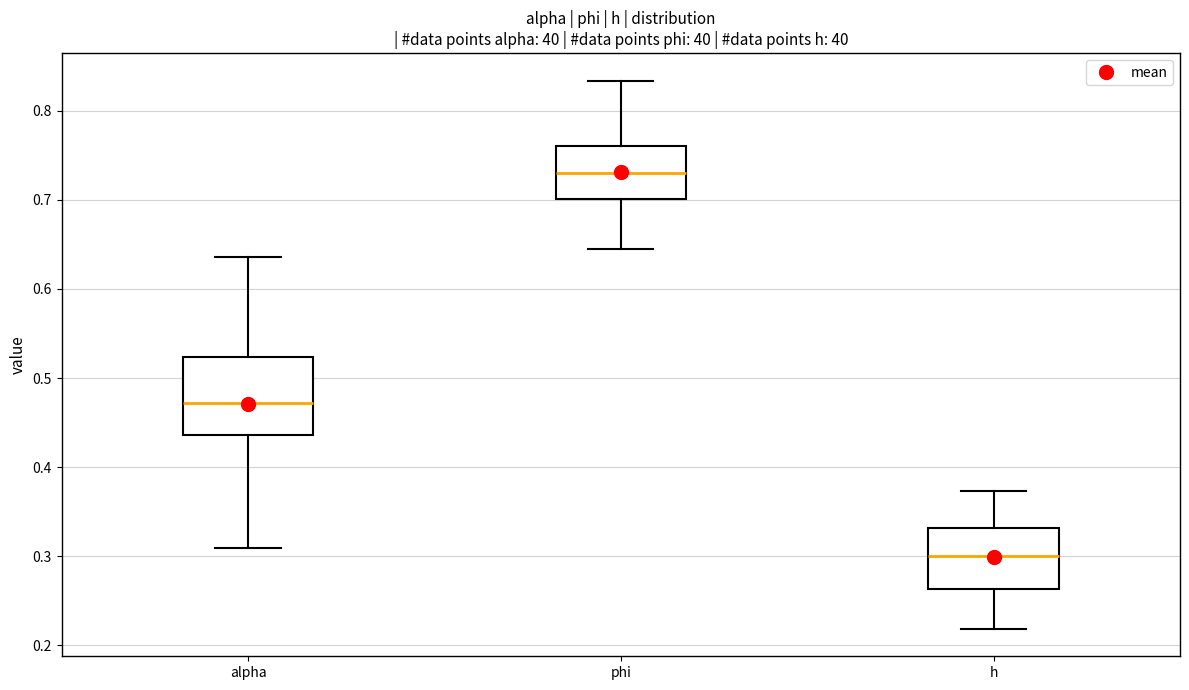

Reading left to right, read every box against the y-axis: the position of its median line, the range the box covers, and the ends of its whiskers. The values are not printed on the chart, so give them approximately, as read against the axis.

alpha: median 0.47, box 0.44 to 0.52, whiskers 0.31 to 0.64
phi: median 0.73, box 0.70 to 0.76, whiskers 0.65 to 0.83
h: median 0.30, box 0.26 to 0.33, whiskers 0.22 to 0.37